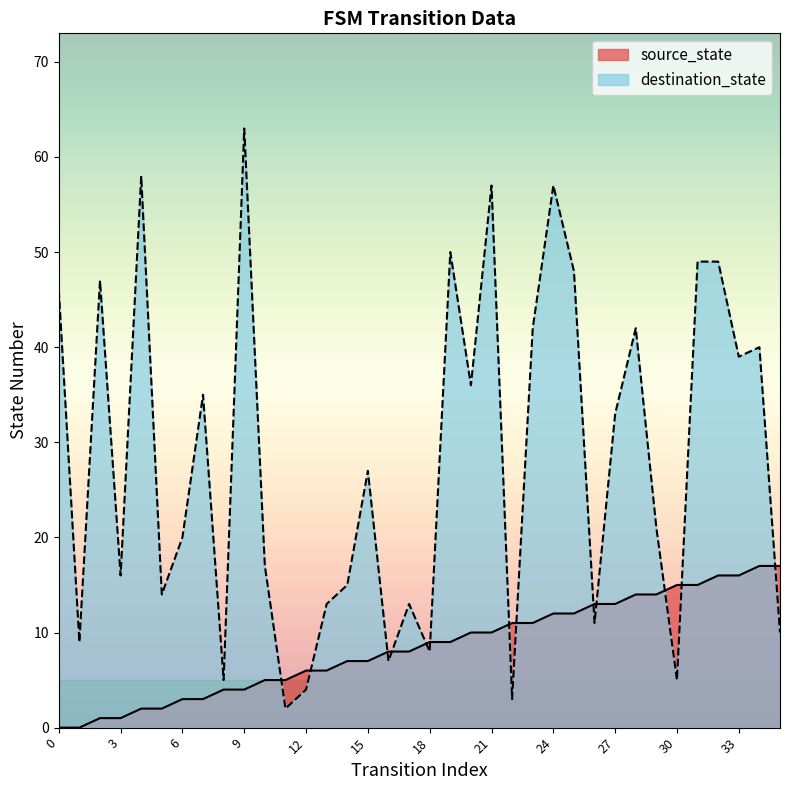

What is the sum of the destination_state values at 15 and 17?

40